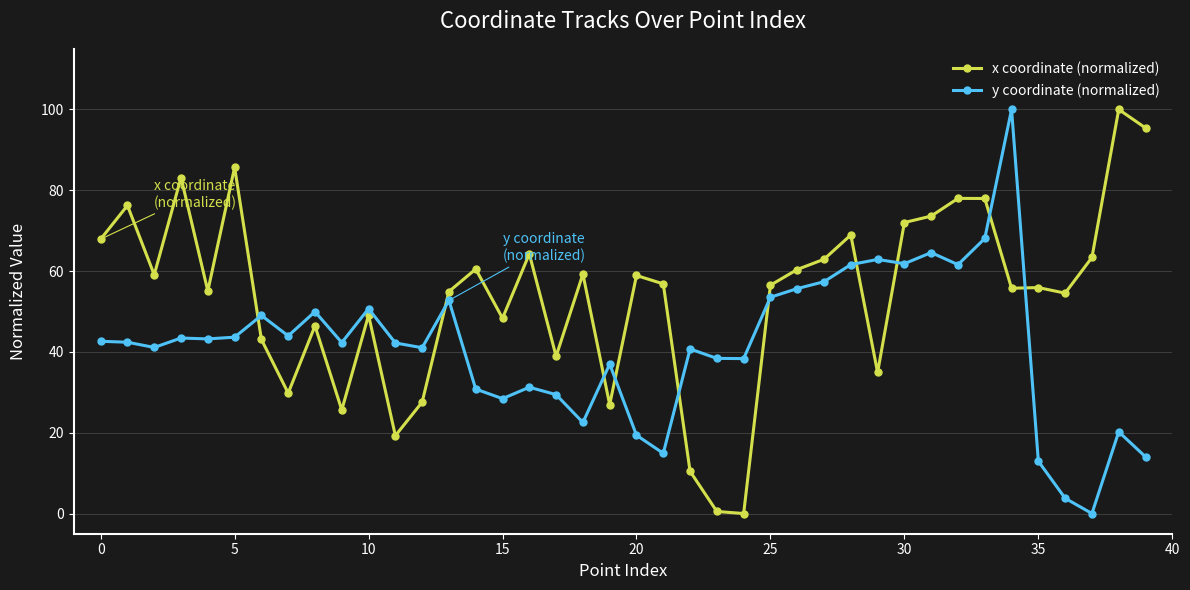

Rank the series by their average value, from lowest to highest.

y coordinate (normalized), x coordinate (normalized)